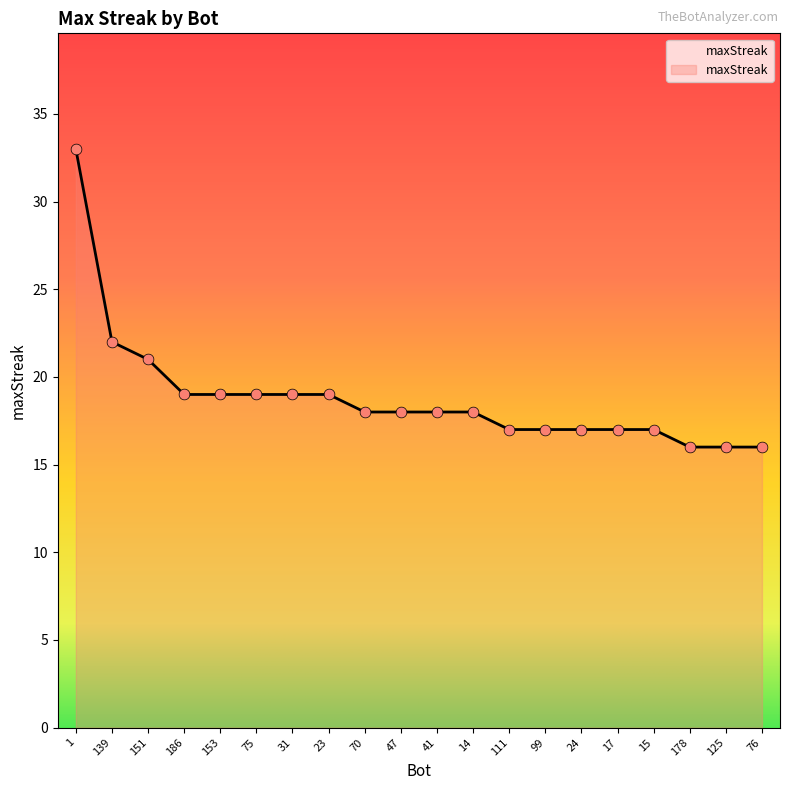

Which has a higher value, 151 or 125?

151